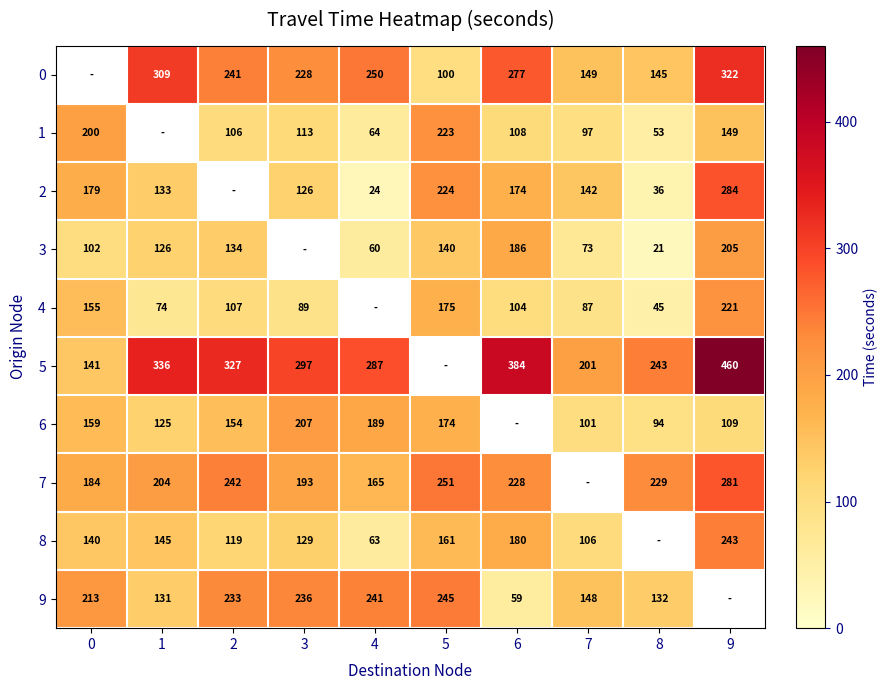

The 8 series shows 180 at 6. True or false?

True